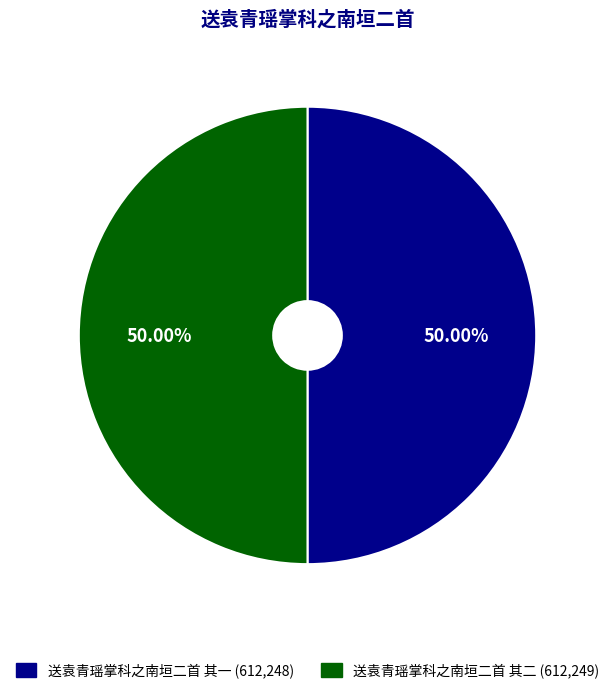

What percentage is the 送袁青瑶掌科之南垣二首 其二 slice, to the nearest percent?

50%